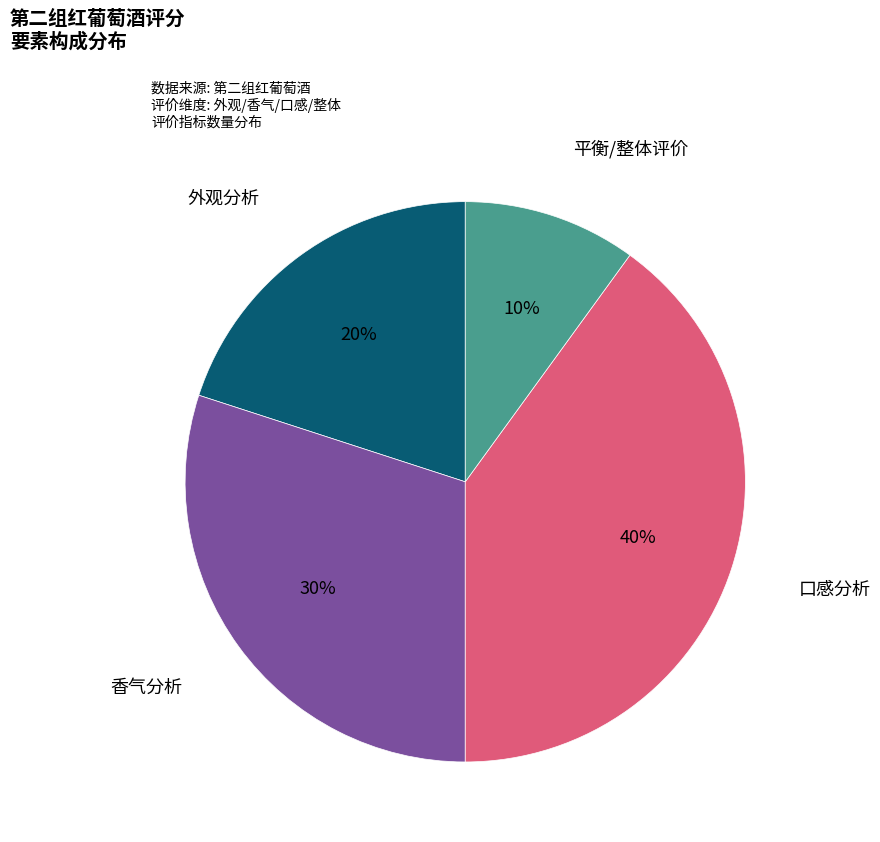

To the nearest percent, what percentage of the pie is 口感分析?

40%